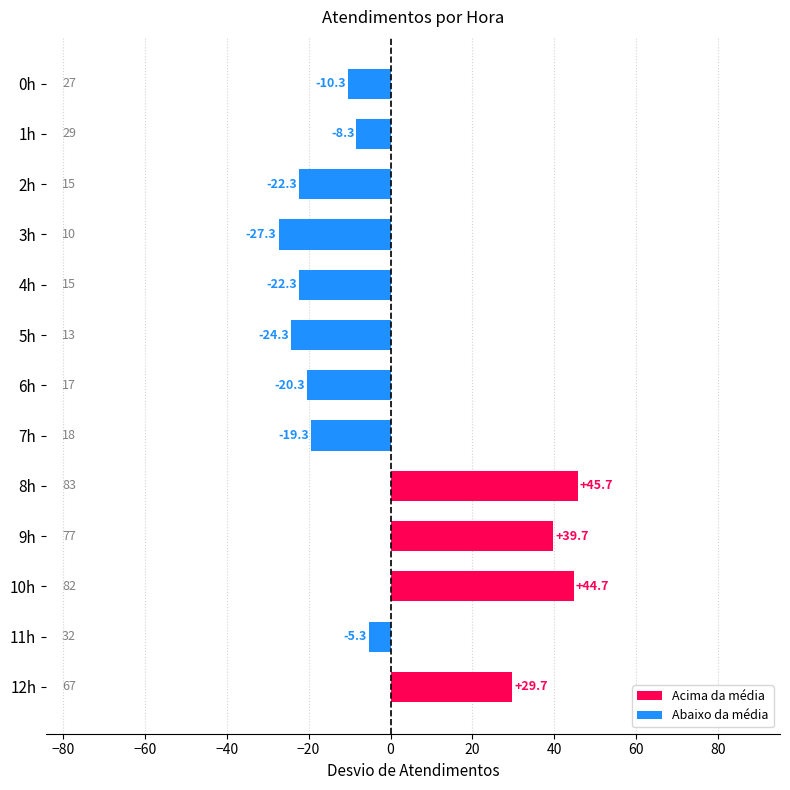

How many positive values are there?

4